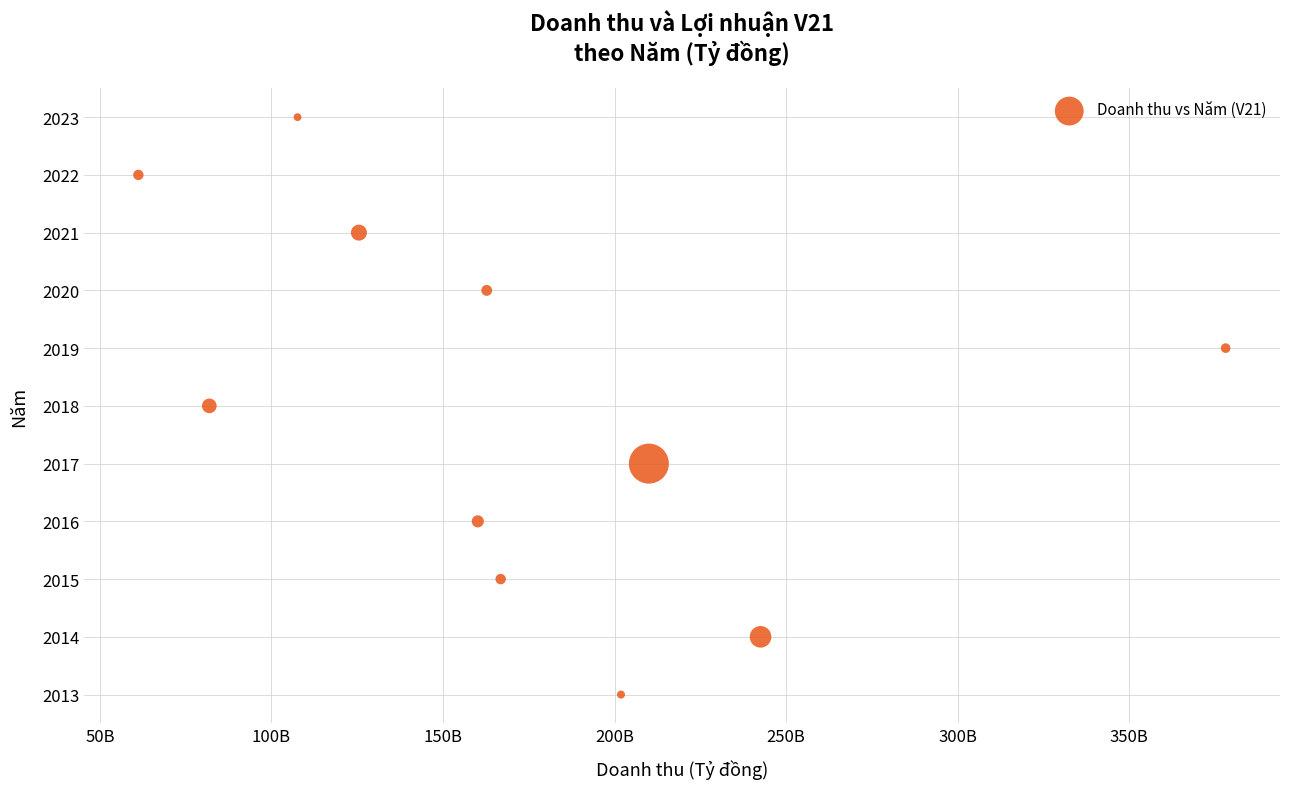

What is the average X value?

172592404589